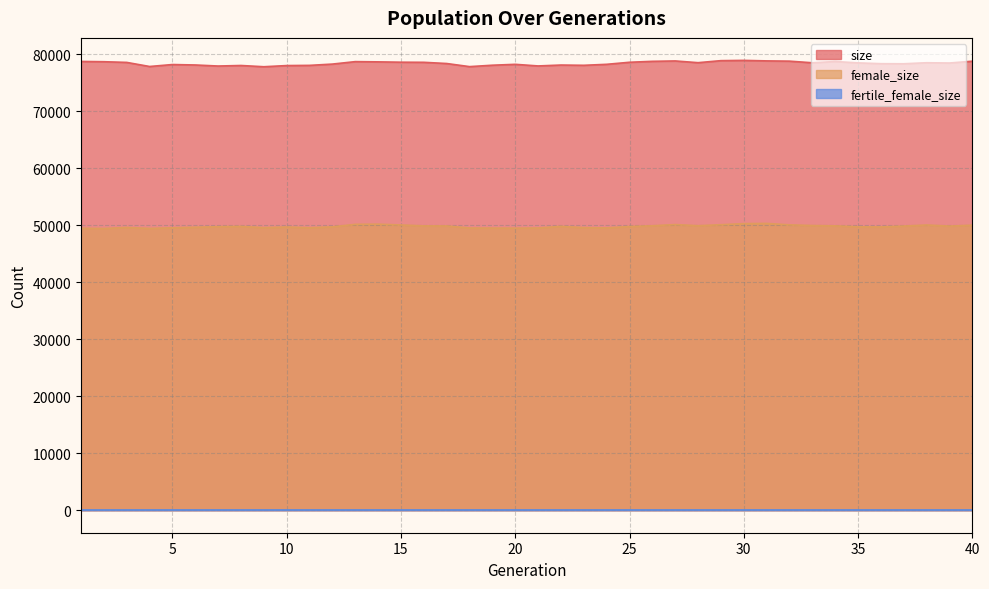

Is it true that size equals 34826 at 1?

False